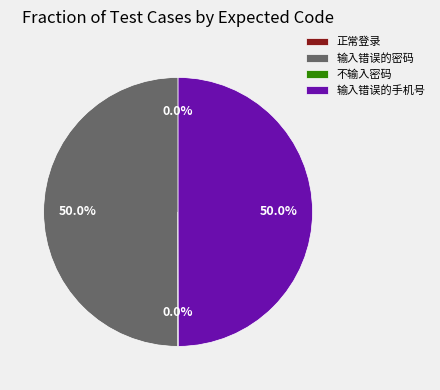

What is the ratio of the value at 输入错误的密码 to the value at 不输入密码?

1001.0